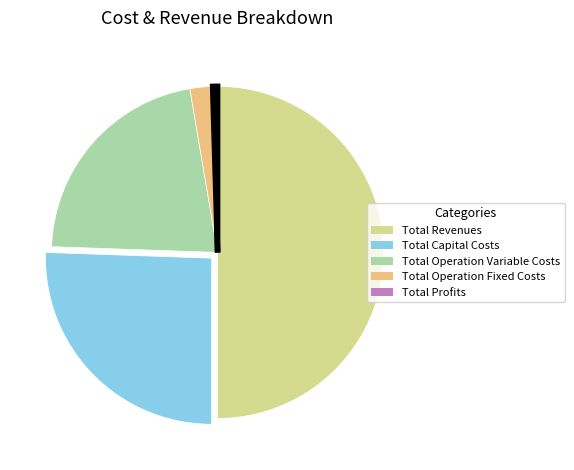

Does Total Capital Costs account for over 50% of the chart?

No